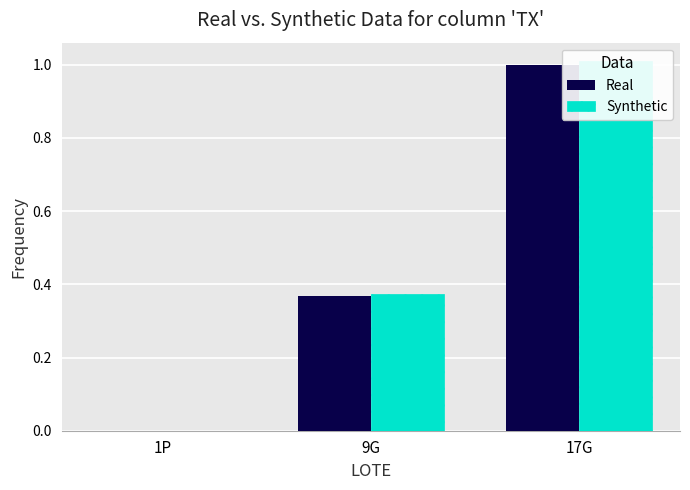

What is the difference between the maximum and minimum values in the Real series?

1.0